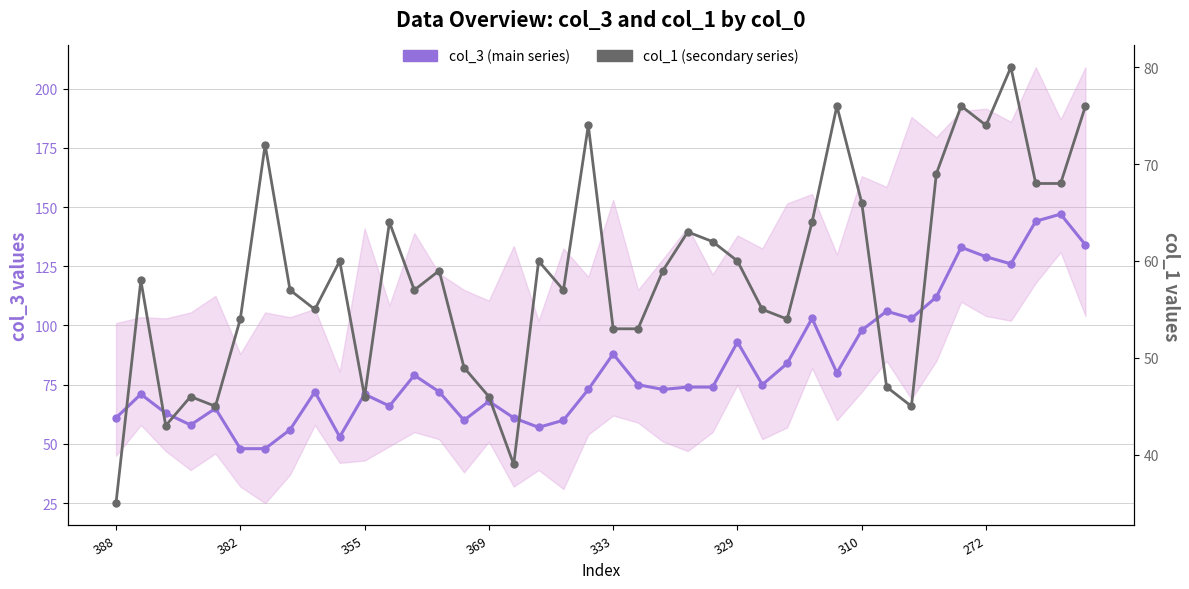

Which series has the widest spread of values?

col_3 (main series)